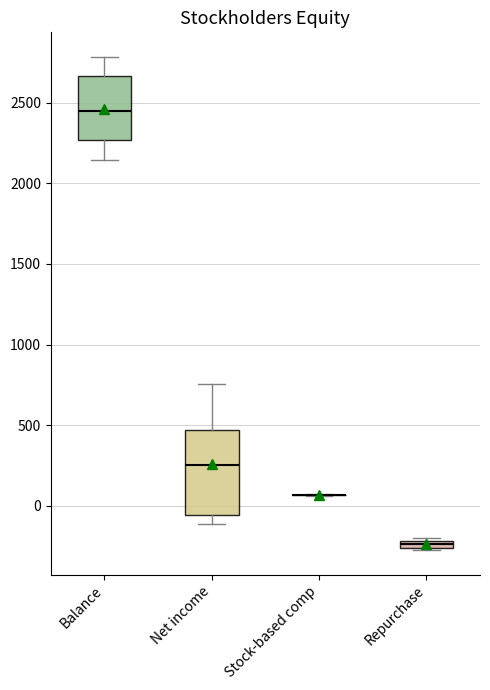

Comparing the boxes themselves (not the whiskers), which one is the tallest?

Net income